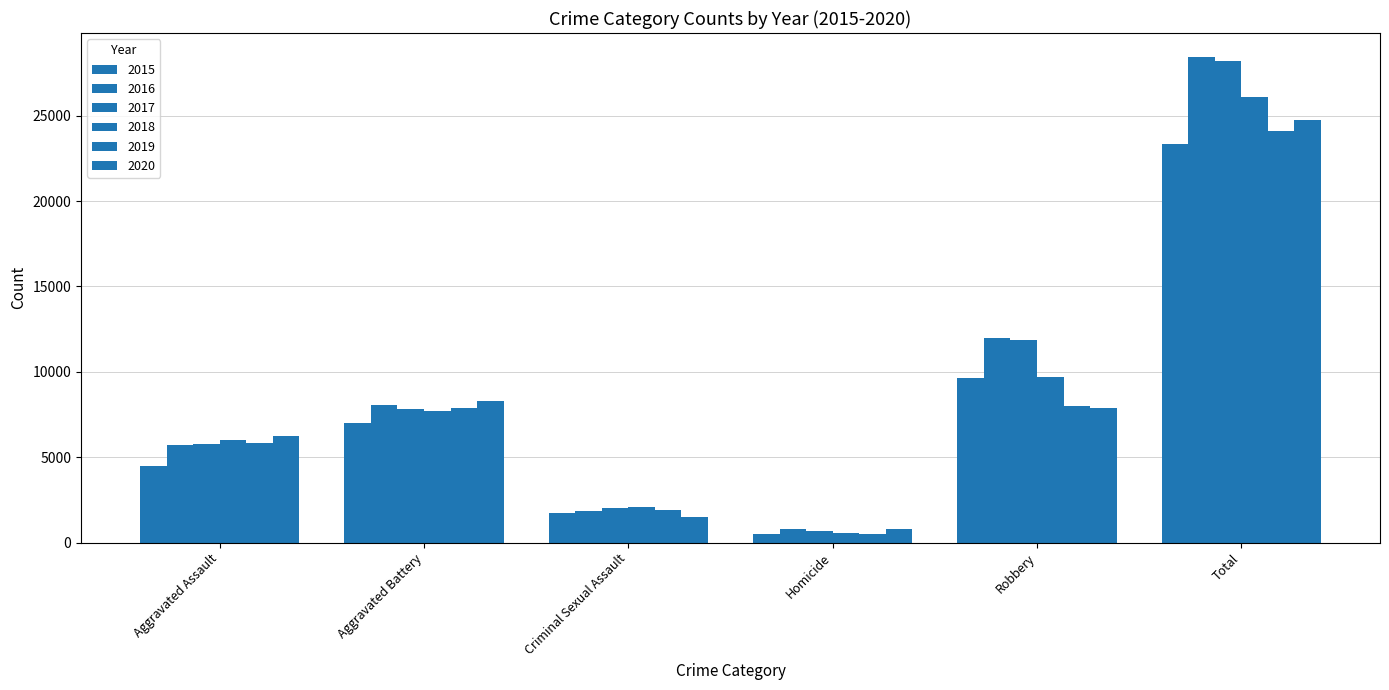

What is the approximate value of 2015 at Aggravated Assault, to the nearest 100?

4500